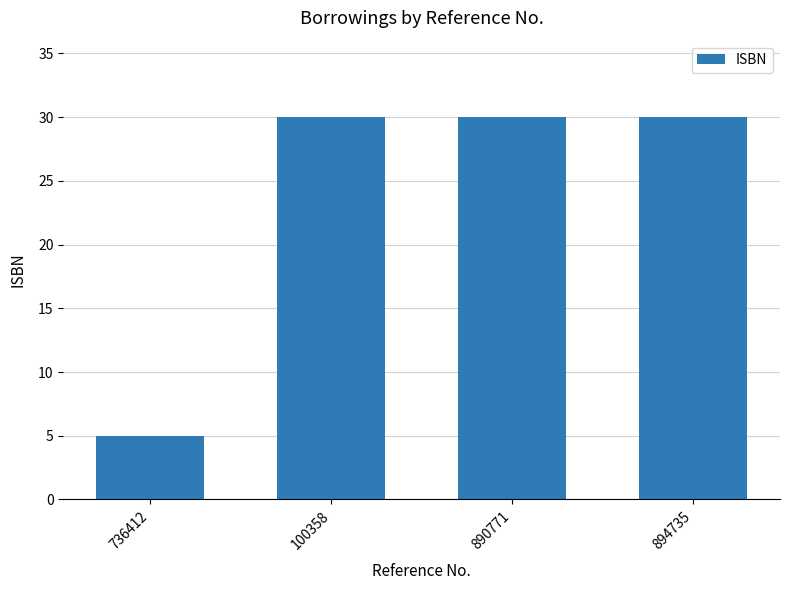

What is the value of the 1st bar from the left?

5